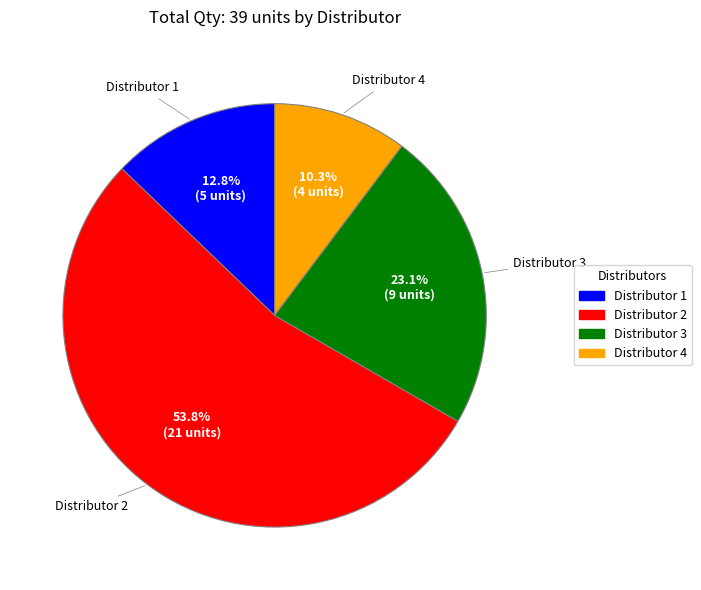

Rank the categories by value from highest to lowest.

Distributor 2, Distributor 3, Distributor 1, Distributor 4